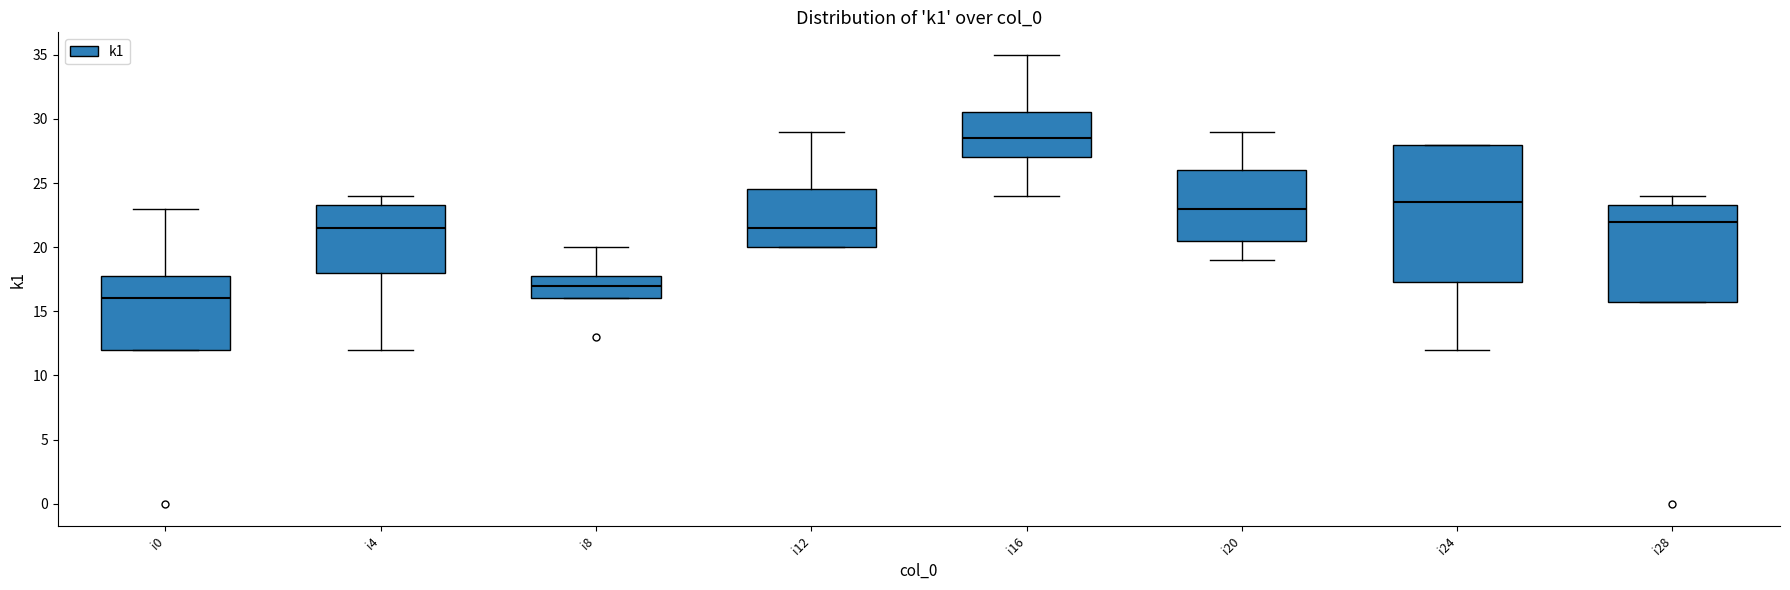

Comparing the boxes themselves (not the whiskers), which one is the tallest?

i24